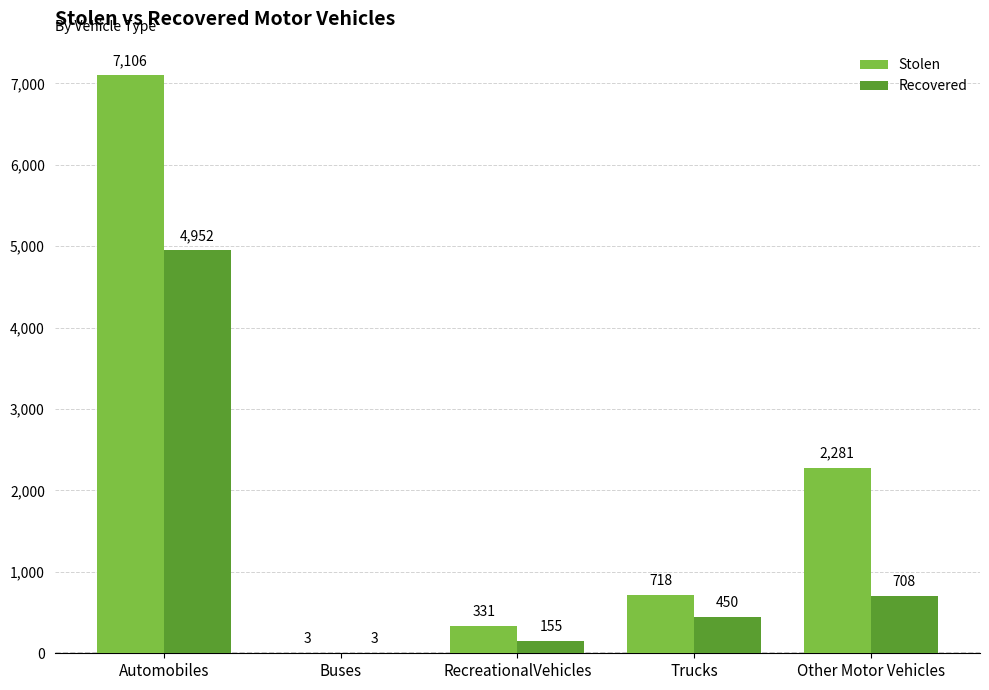

How many categories are shown in the chart?

5